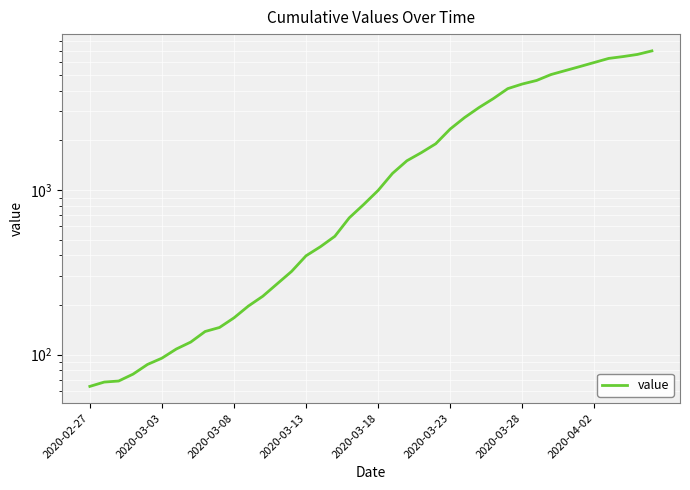

Is it true that the value at 2020-03-18 is 23?

False